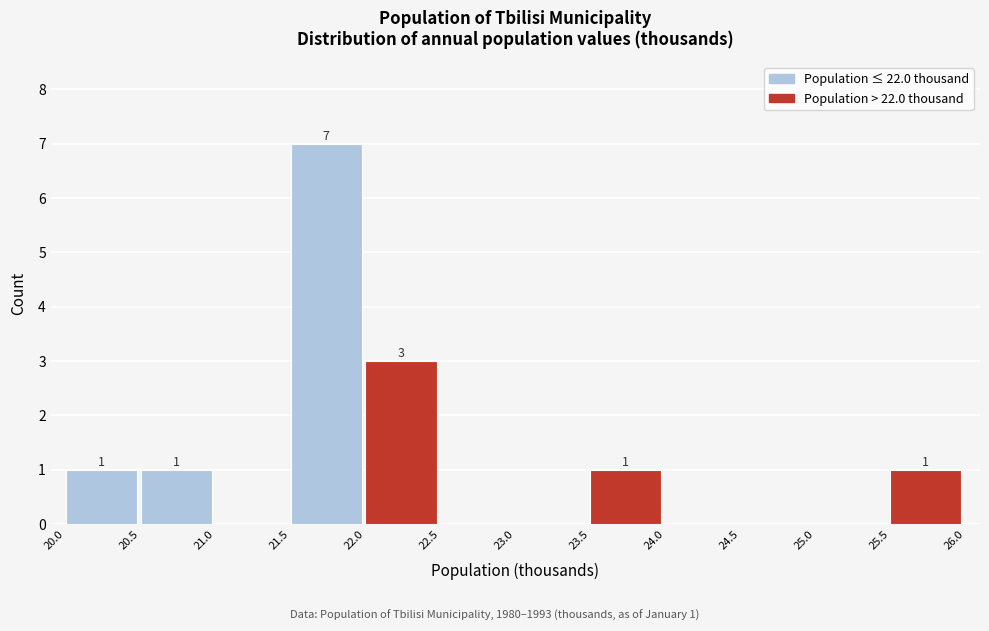

Which range on the x-axis has the tallest bar?

21.5 to 22.0